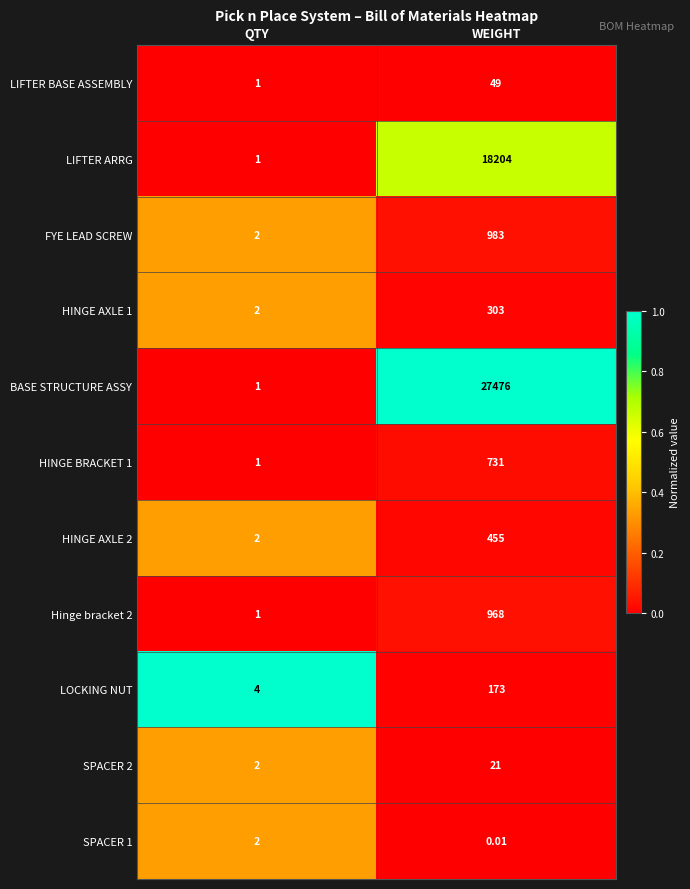

List the labels in order of SPACER 2 value, smallest first.

QTY, WEIGHT